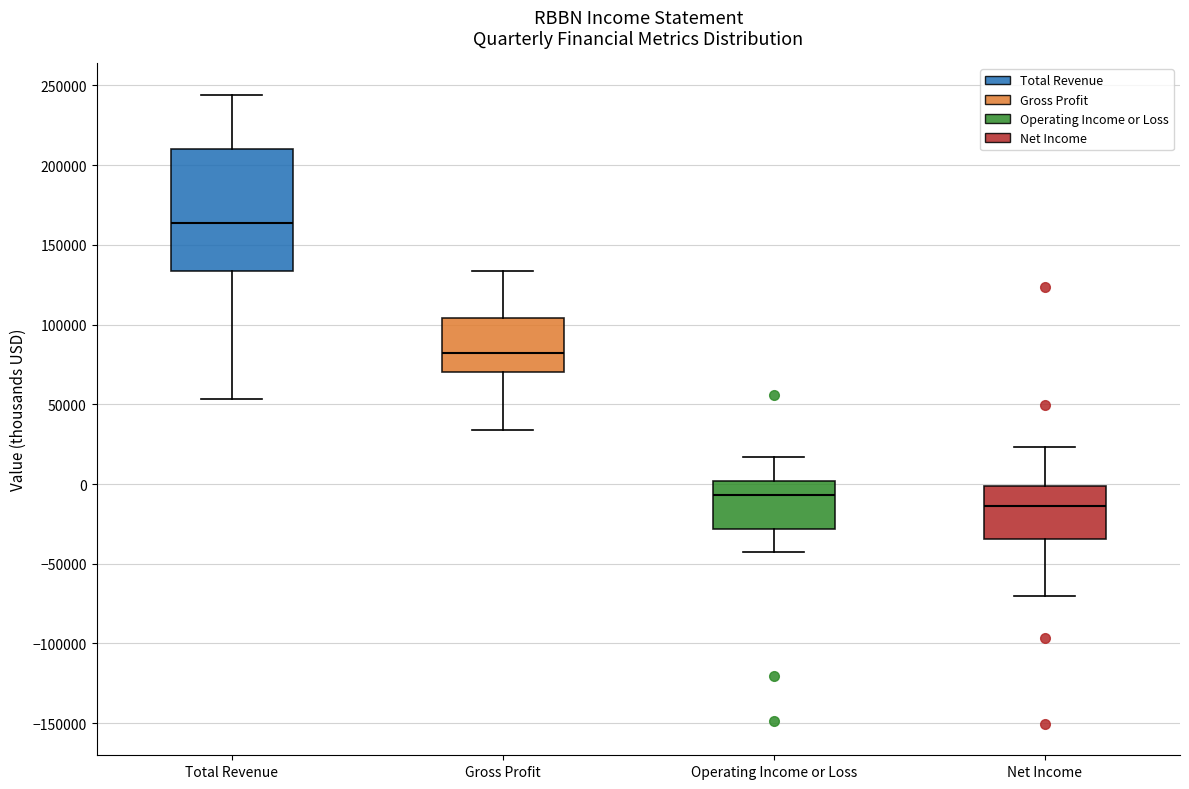

Where is the lower edge of the box for Gross Profit on the y-axis? The values are not printed on the chart, so give them approximately, as read against the axis.

70000